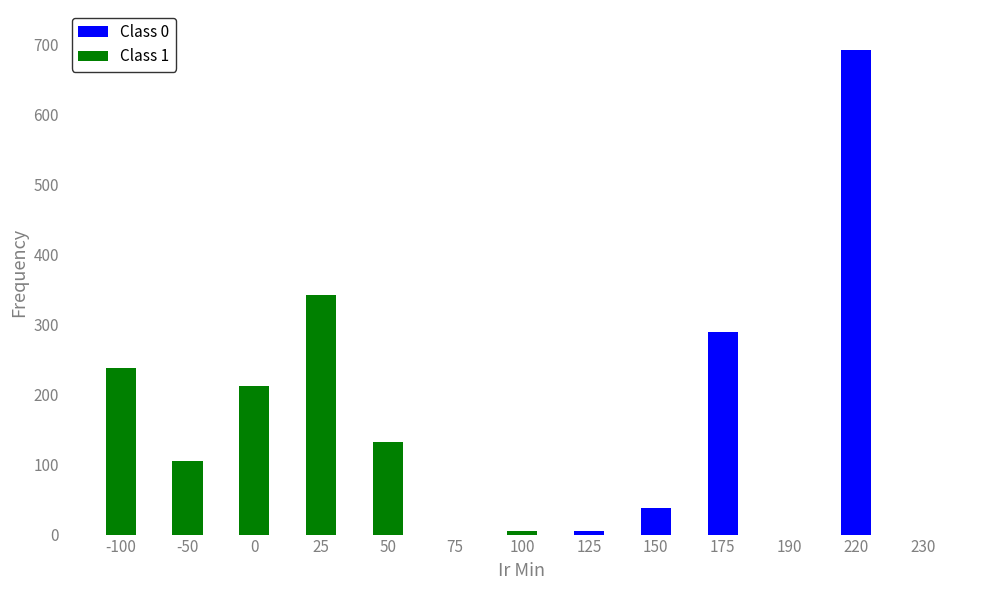

Rank the series by their maximum value, from highest to lowest.

Class 0, Class 1